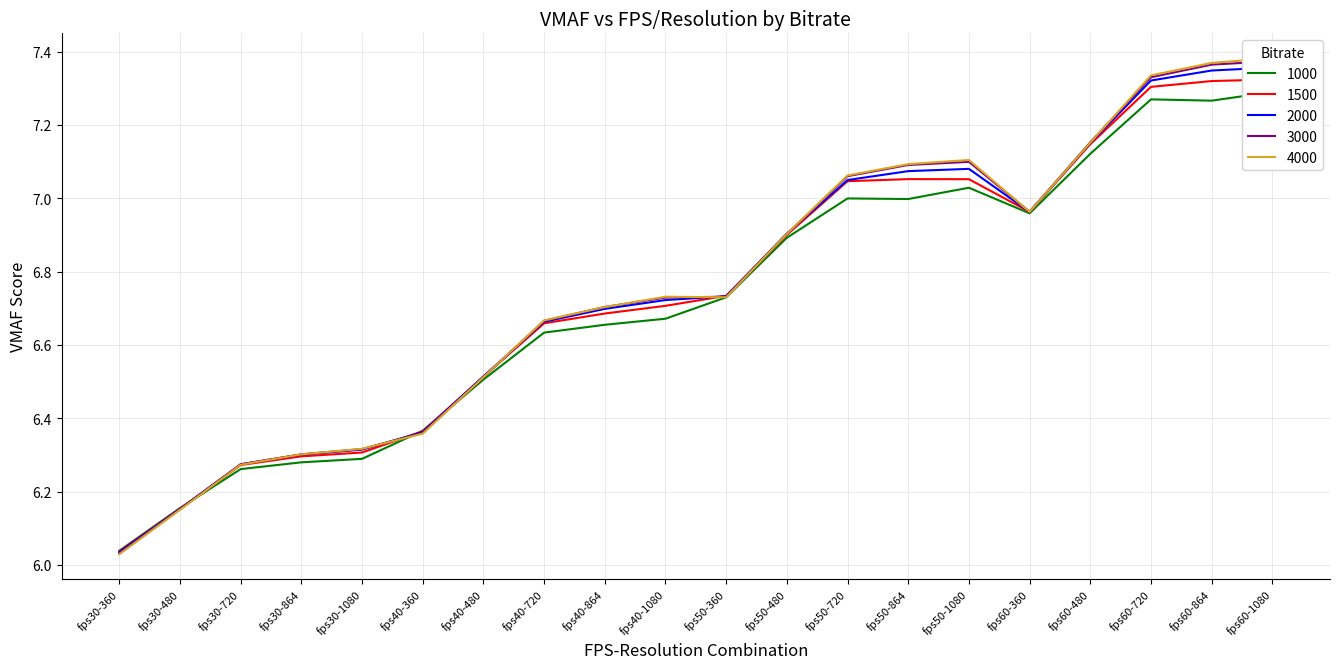

How many lines are shown in the chart?

5